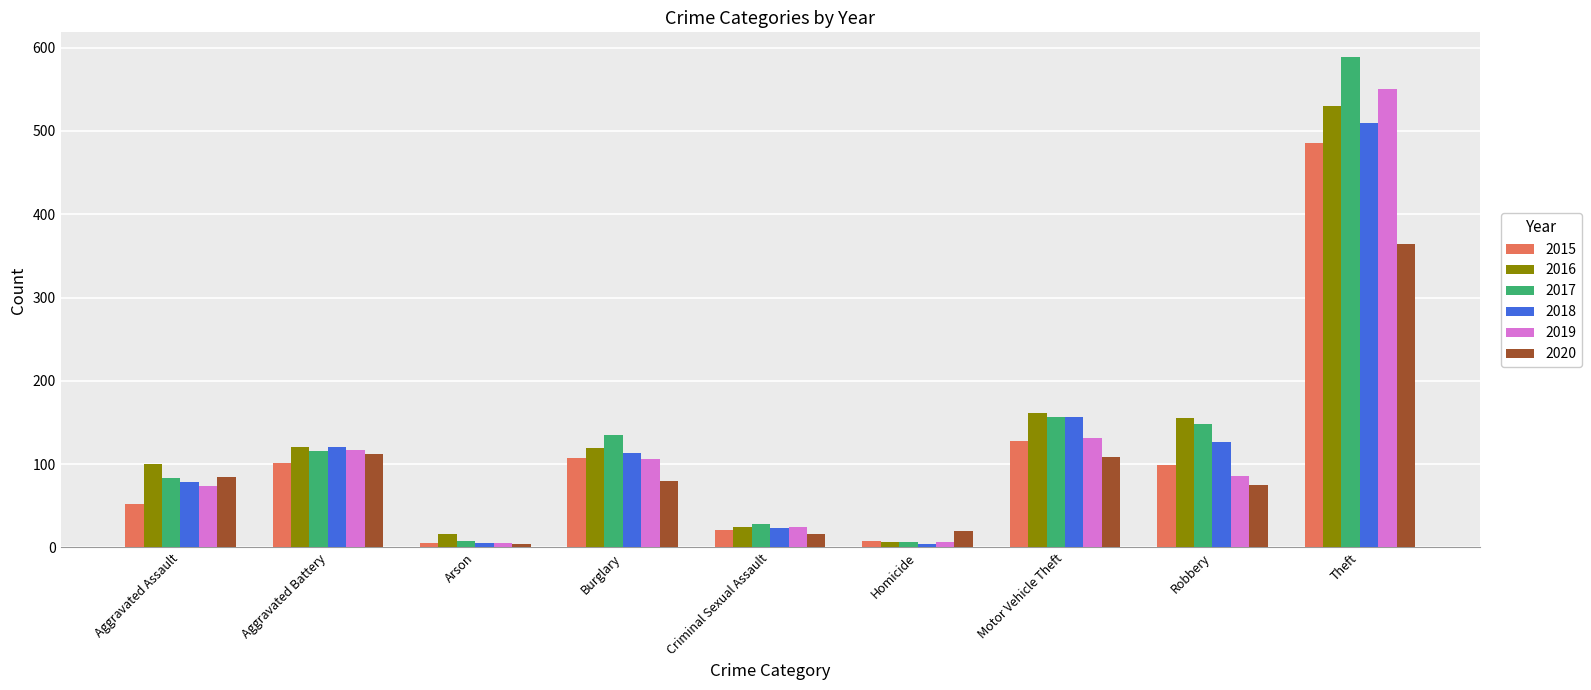

Which series has the widest spread of values?

2017